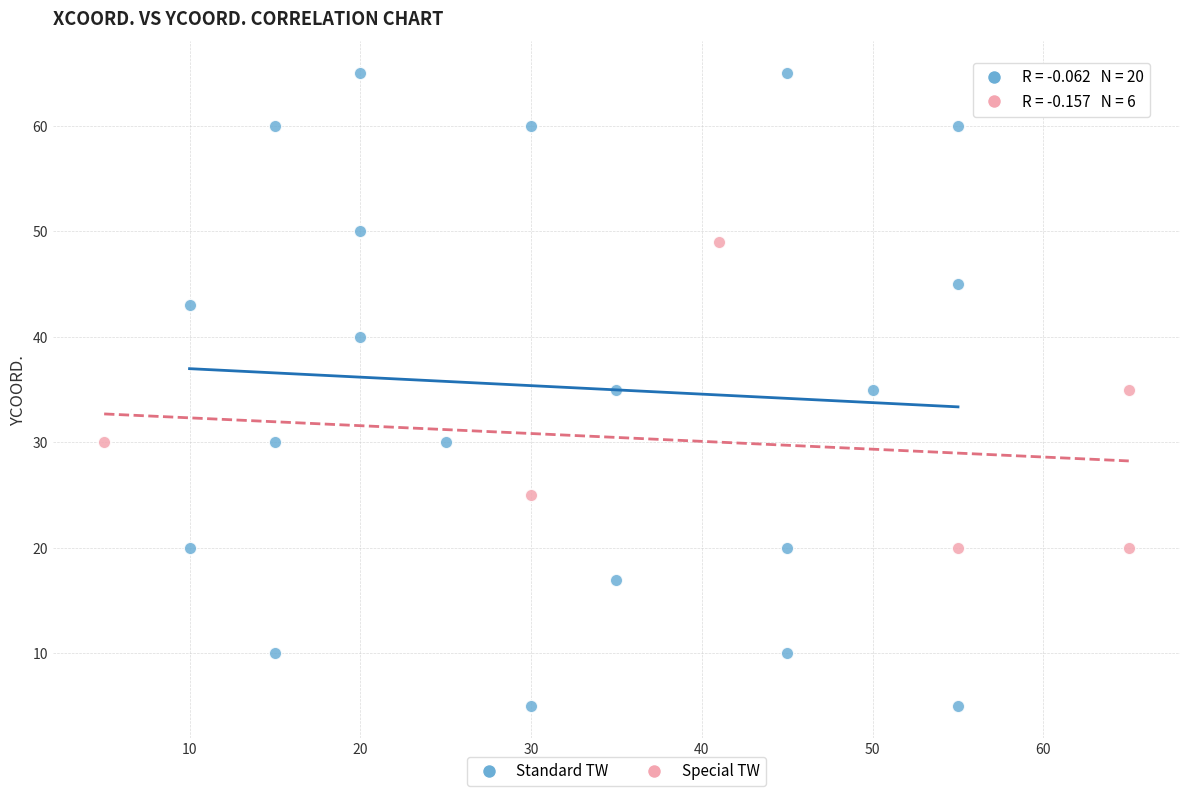

Which series has the largest Y range (max minus min)?

Standard TW